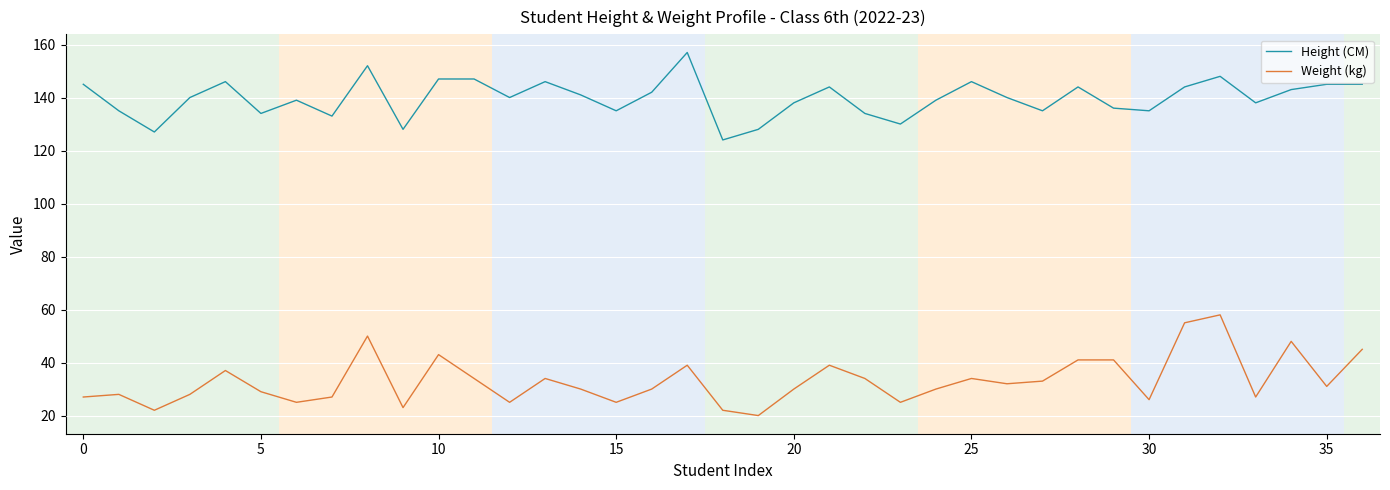

Rank the series by their average value, from lowest to highest.

Weight (kg), Height (CM)